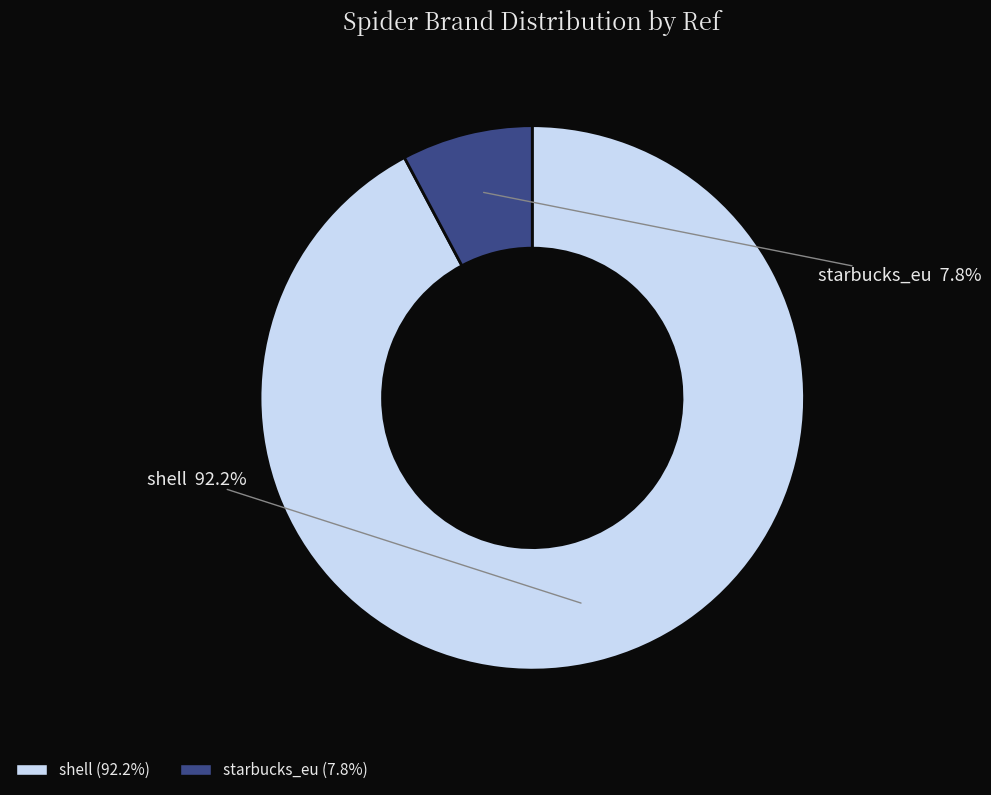

To the nearest percent, what is the difference between the largest and smallest slice percentages?

84%